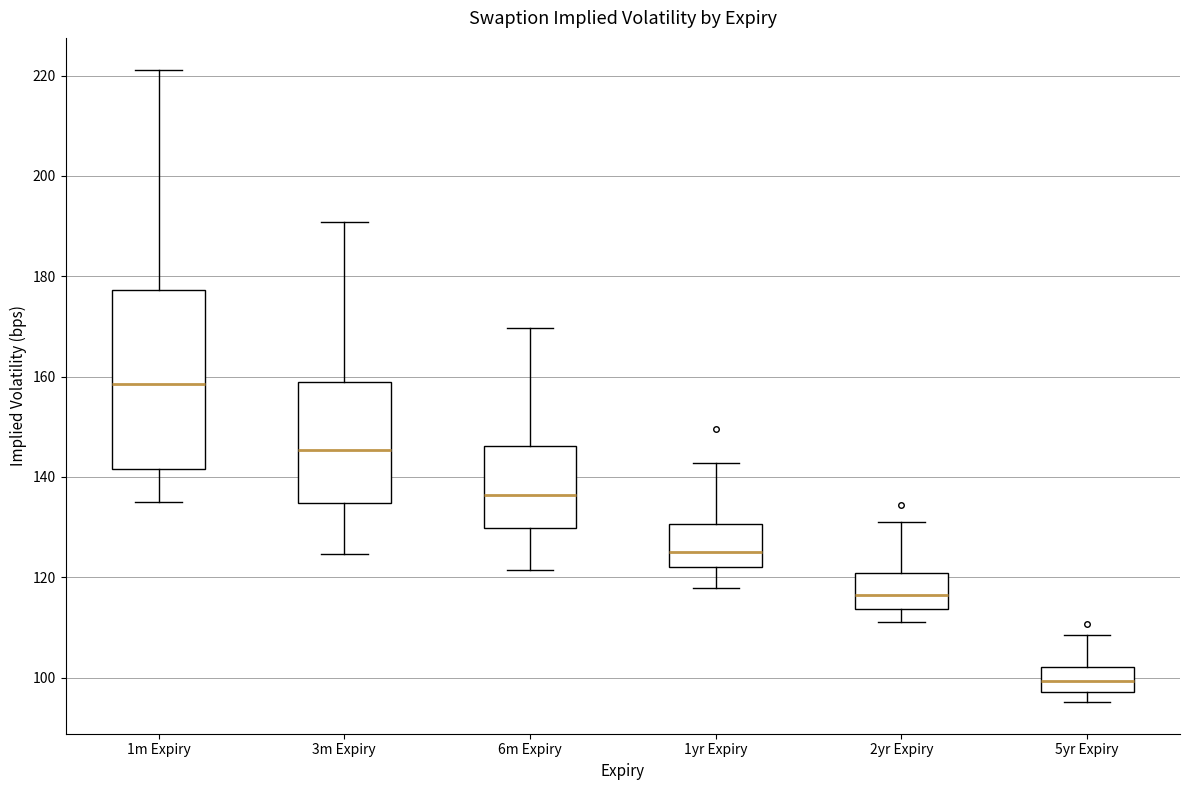

Reading left to right, read every box against the y-axis: the position of its median line, the range the box covers, and the ends of its whiskers. The values are not printed on the chart, so give them approximately, as read against the axis.

1m Expiry: median 158, box 142 to 178, whiskers 134 to 222
3m Expiry: median 146, box 134 to 158, whiskers 124 to 190
6m Expiry: median 136, box 130 to 146, whiskers 122 to 170
1yr Expiry: median 126, box 122 to 130, whiskers 118 to 142
2yr Expiry: median 116, box 114 to 120, whiskers 112 to 132
5yr Expiry: median 100, box 98 to 102, whiskers 96 to 108